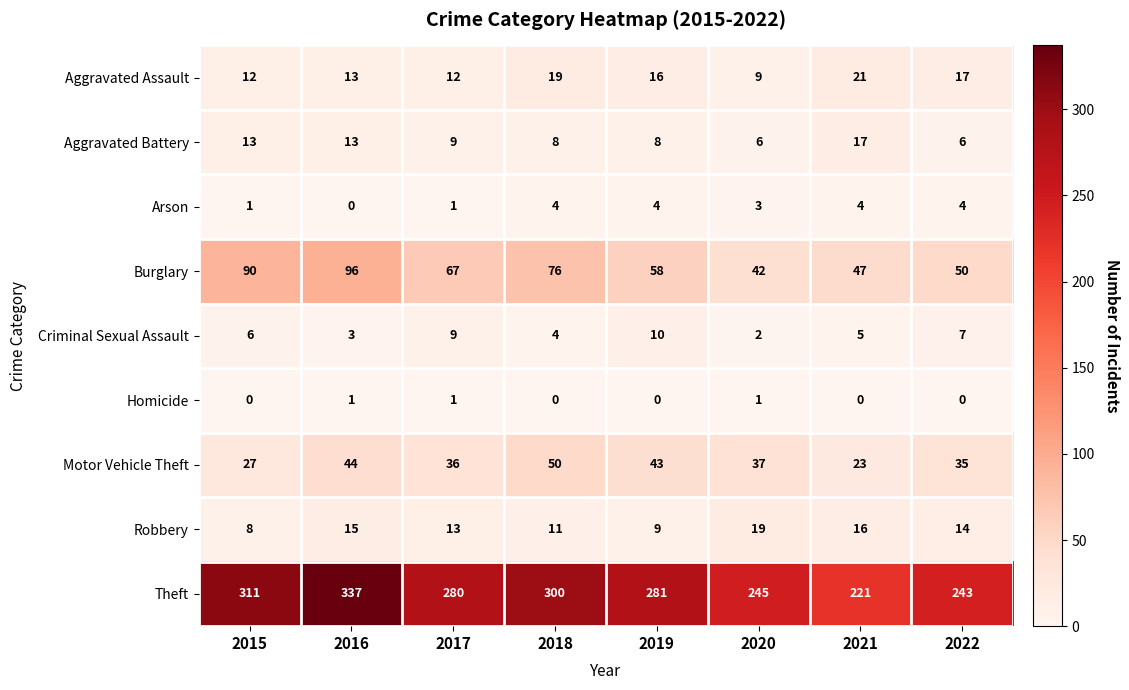

What is the lowest value of the Robbery series?

8